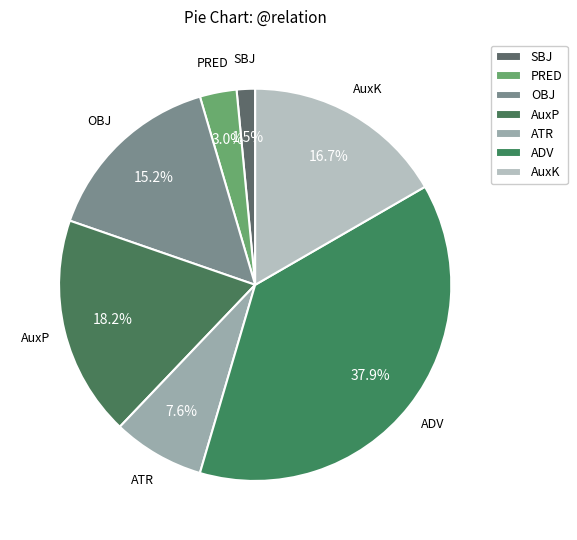

Which category has the smallest portion of the pie?

SBJ